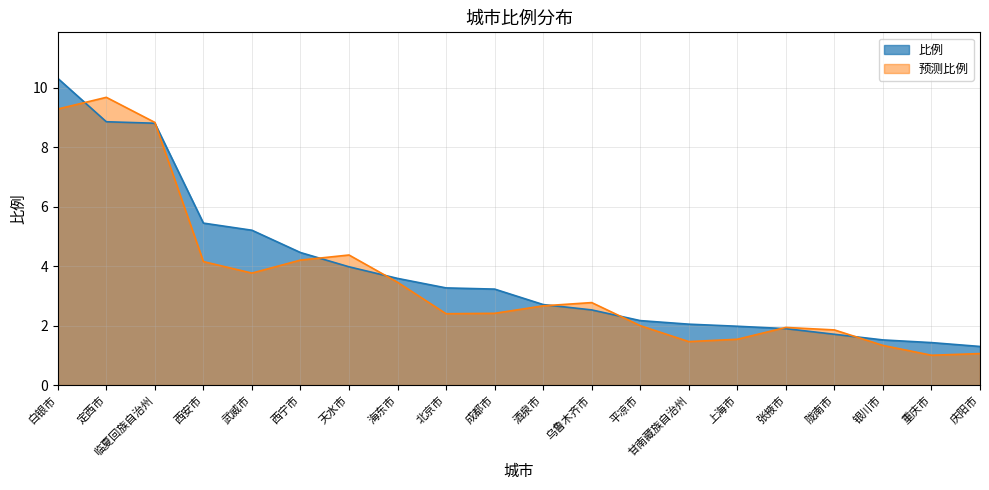

At which category does the chart reach its peak across all series?

白银市